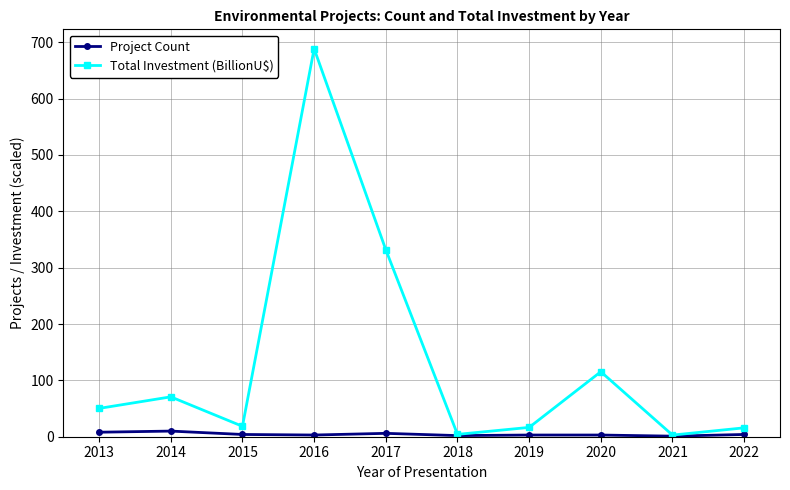

Is the value of Project Count at 2019 greater than the value of Total Investment (BillionU$) at 2019?

No